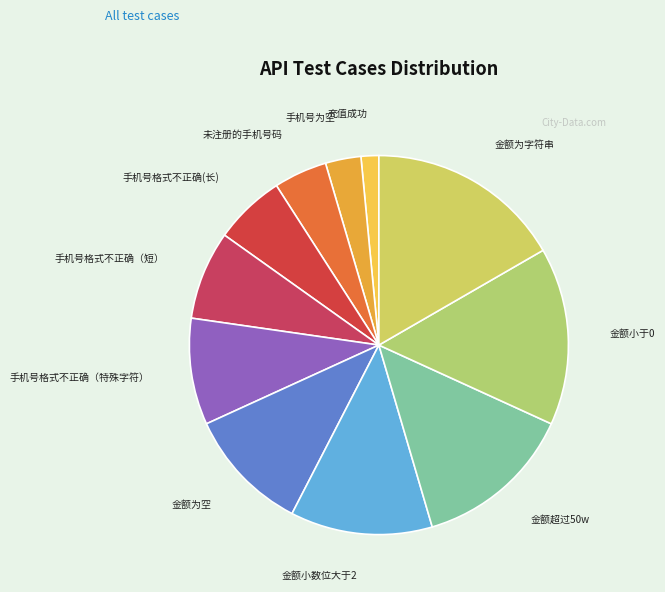

Does 未注册的手机号码 account for over 50% of the chart?

No